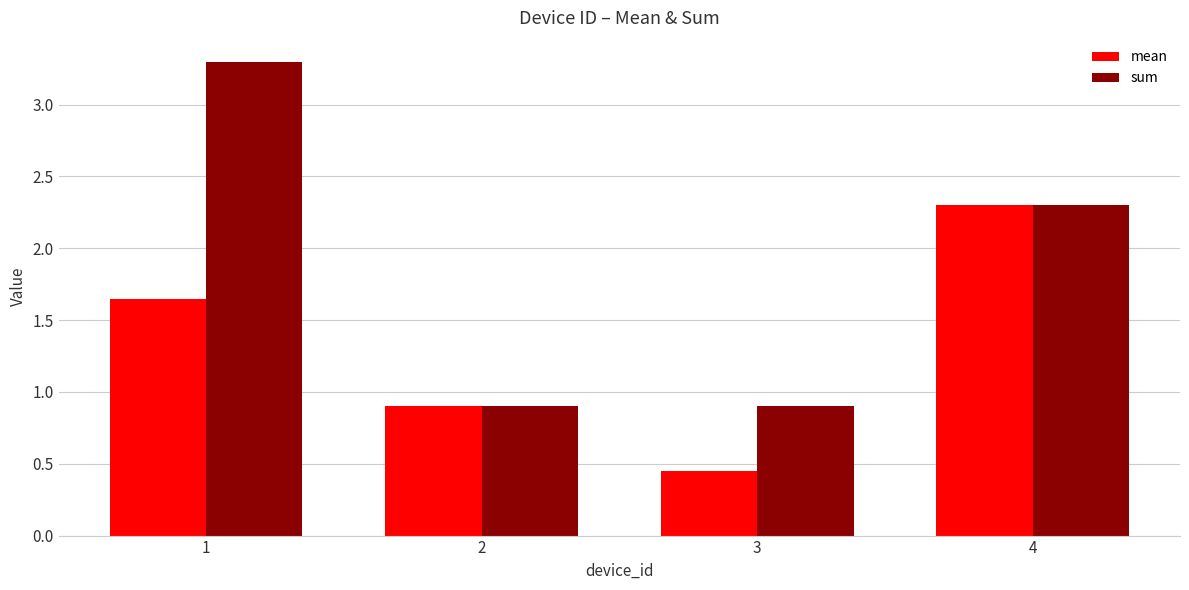

Which series changed the most between 3 and 4?

mean